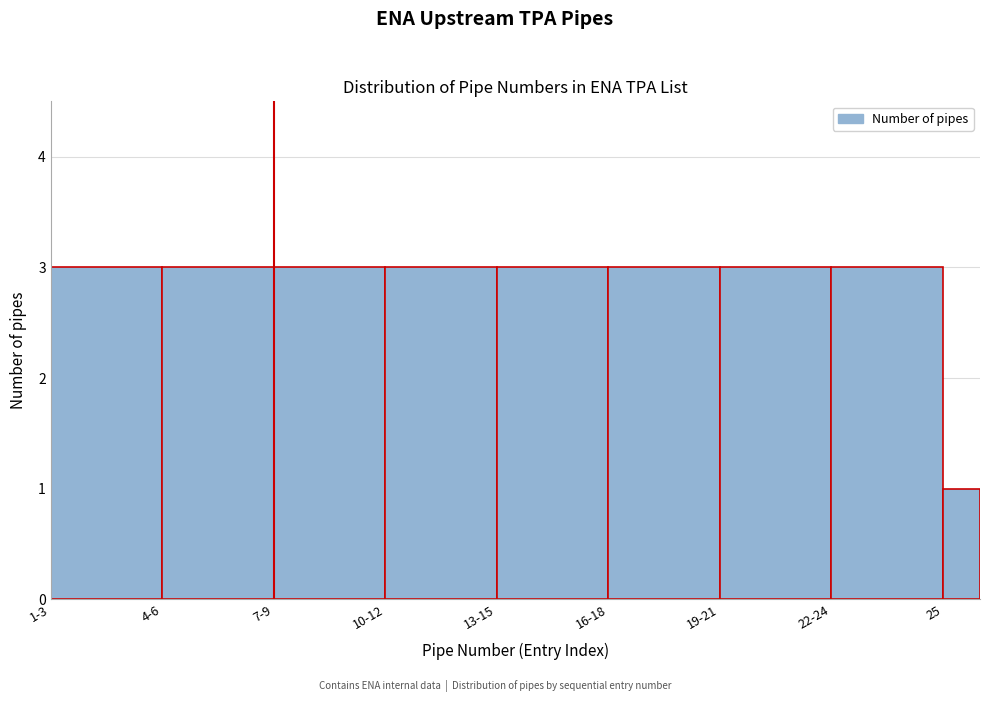

Reading left to right, extract all data points from this chart.

1-3=3	4-6=3	7-9=3	10-12=3	13-15=3	16-18=3	19-21=3	22-24=3	25=1